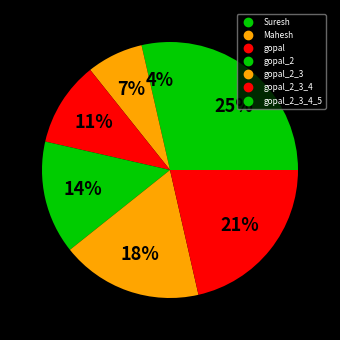

Count the number of slices in the pie.

7